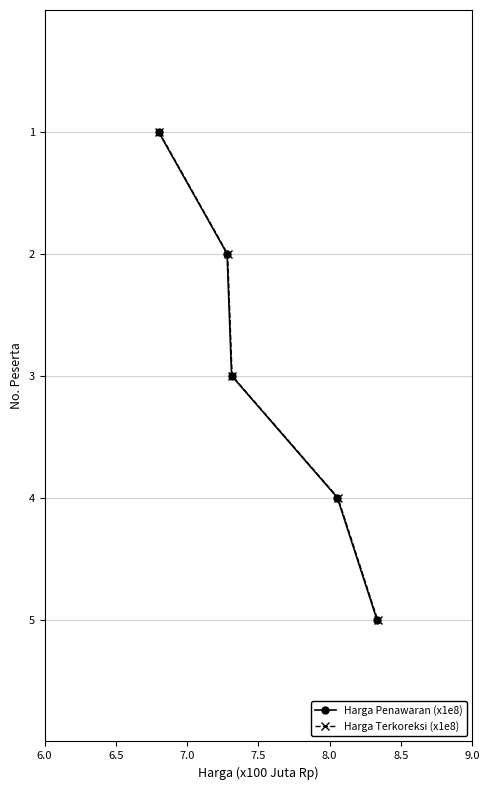

True or false: Harga Penawaran (x1e8) and Harga Terkoreksi (x1e8) intersect in this chart.

False